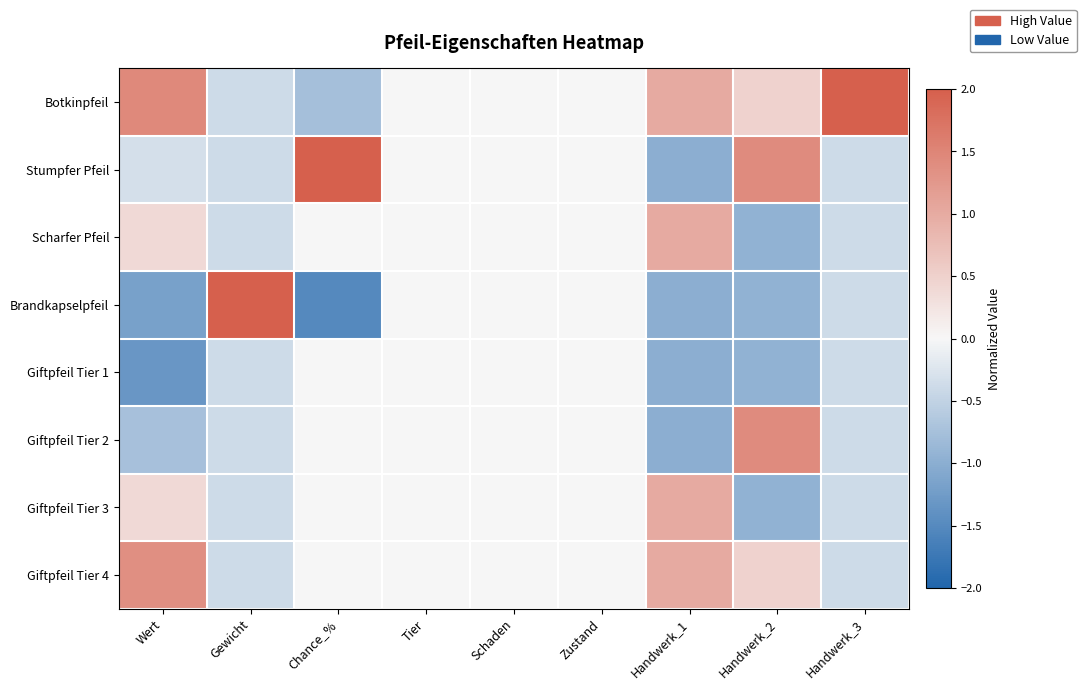

Rank the series at Handwerk_2 from highest to lowest value.

Stumpfer Pfeil, Giftpfeil Tier 2, Botkinpfeil, Giftpfeil Tier 4, Scharfer Pfeil, Brandkapselpfeil, Giftpfeil Tier 1, Giftpfeil Tier 3